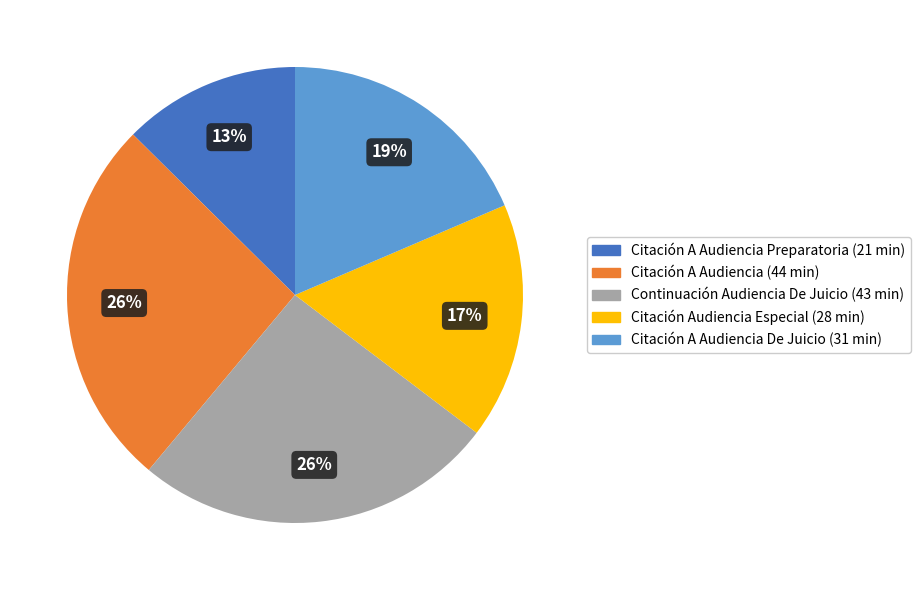

To the nearest percent, what is the average slice percentage?

20%